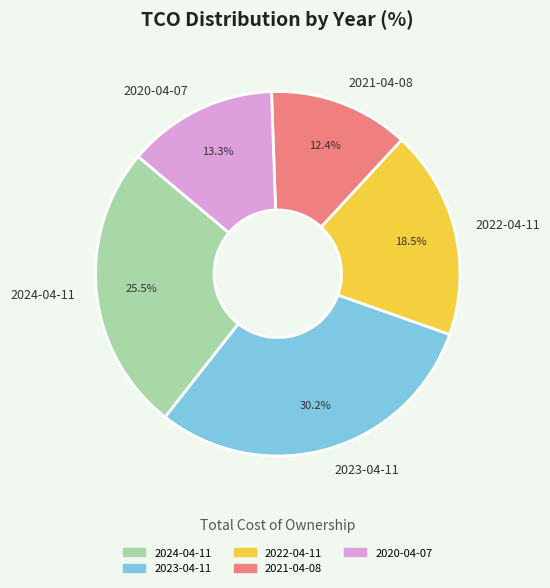

Rank the categories by value from lowest to highest.

2021-04-08, 2020-04-07, 2022-04-11, 2024-04-11, 2023-04-11